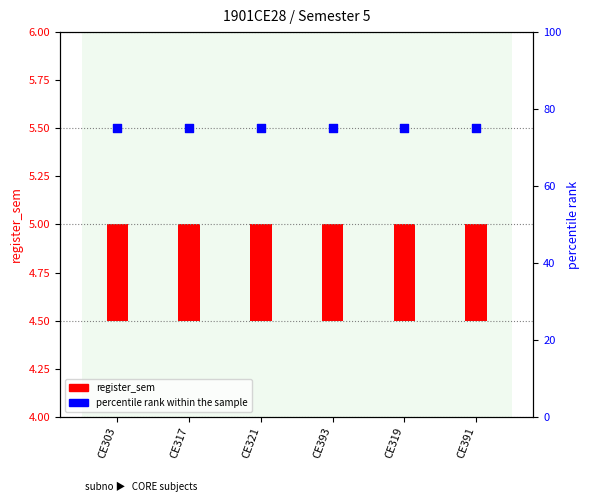

Is the value of register_sem (count) at CE393 greater than the value of percentile rank within the sample at CE391?

No